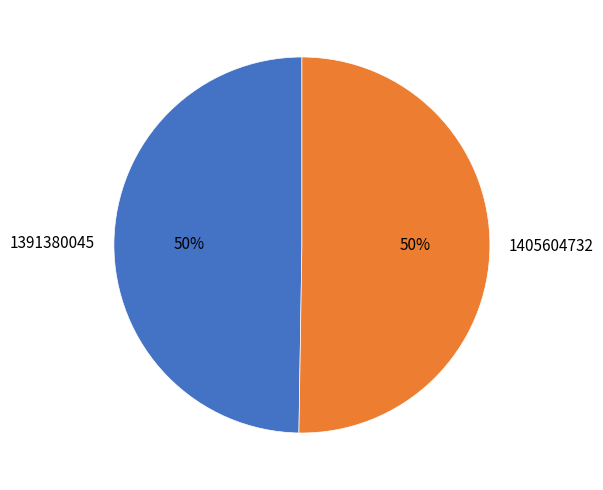

What is the smallest slice in the pie chart?

1391380045